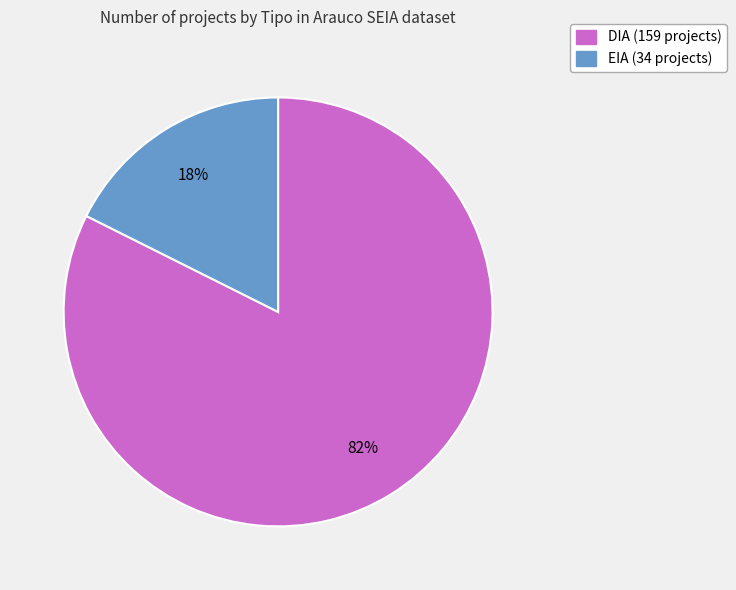

How many segments does this pie chart have?

2